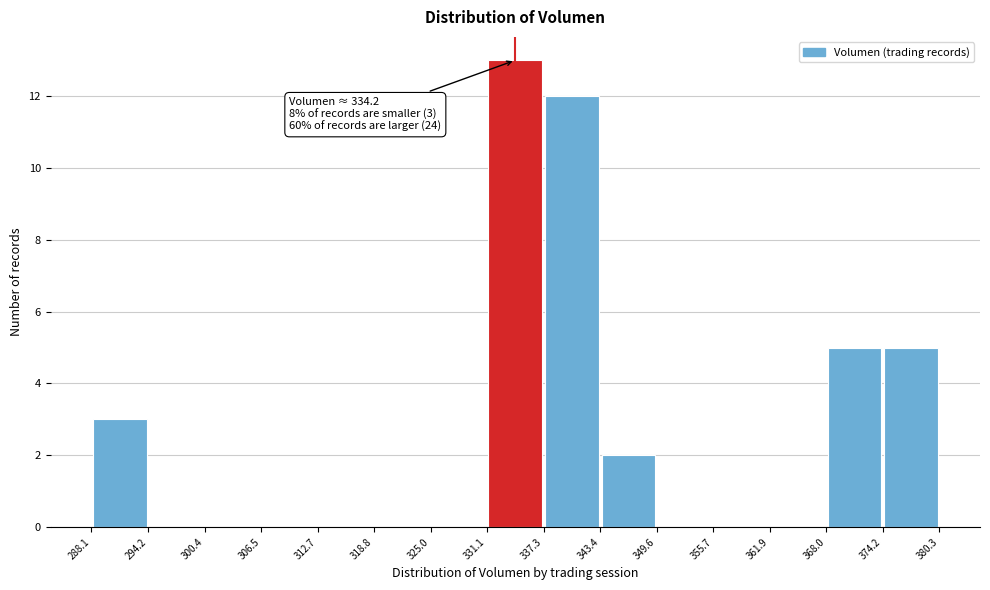

Over which range of the x-axis is the bar tallest?

331.1 to 337.3